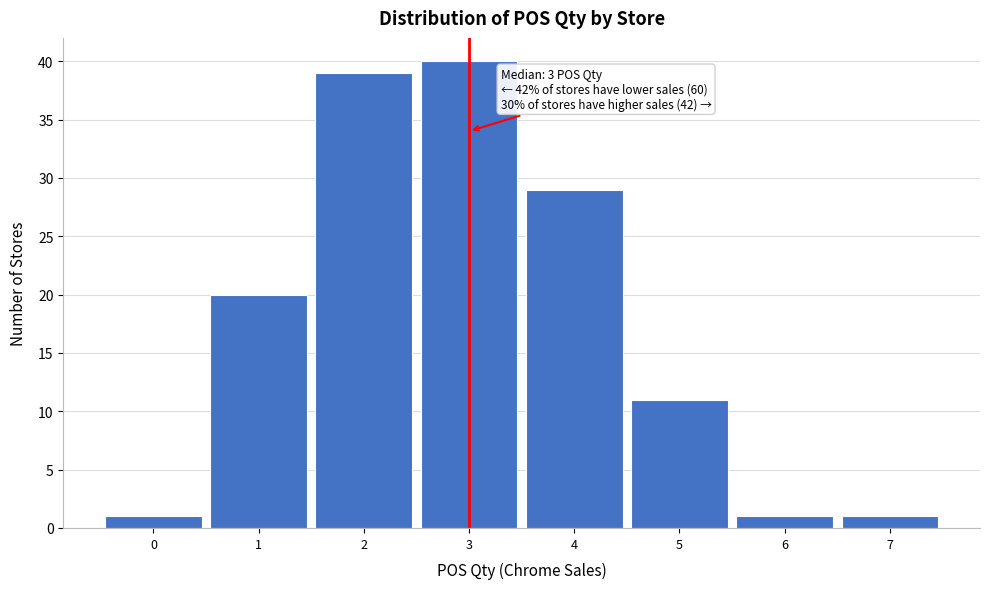

Which range on the x-axis has the tallest bar?

2.5 to 3.5